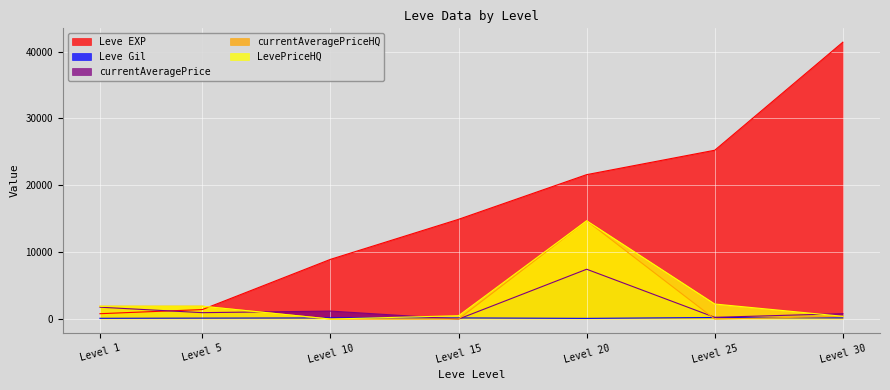

What are all the series names shown in the legend?

Leve EXP, Leve Gil, currentAveragePrice, currentAveragePriceHQ, LevePriceHQ